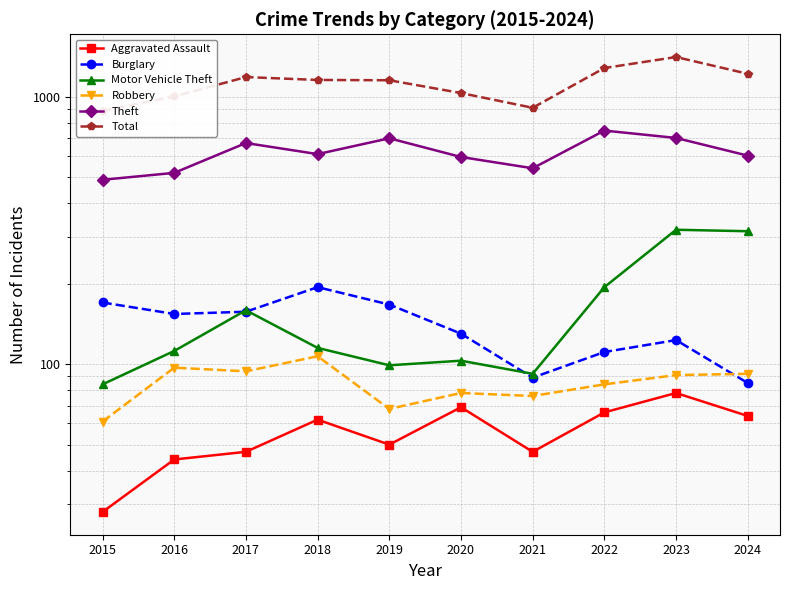

Where is the first local maximum for Theft?

2017